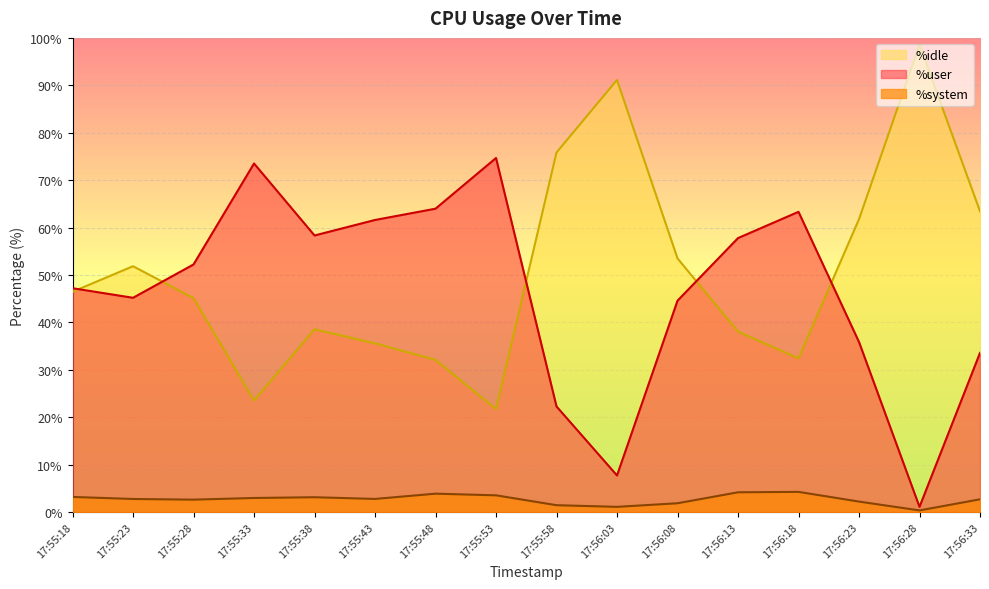

At which category is the sum across all series the highest?

17:55:38